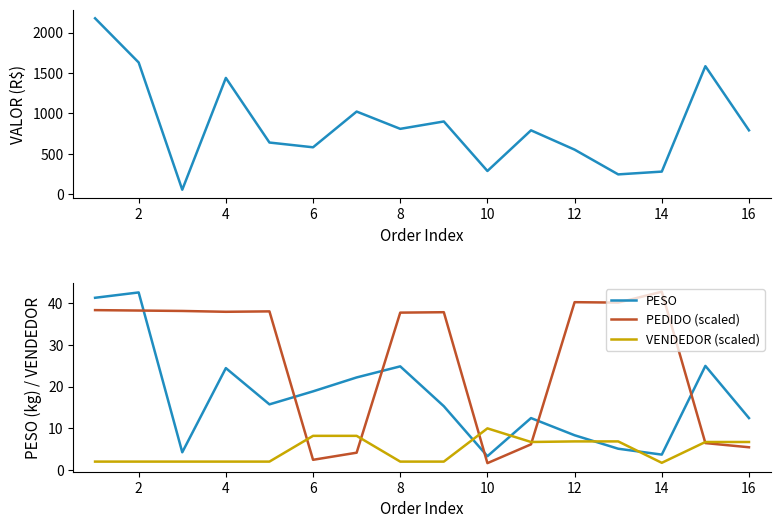

True or false: VENDEDOR (scaled) has a value of 2.1 at 2.

True